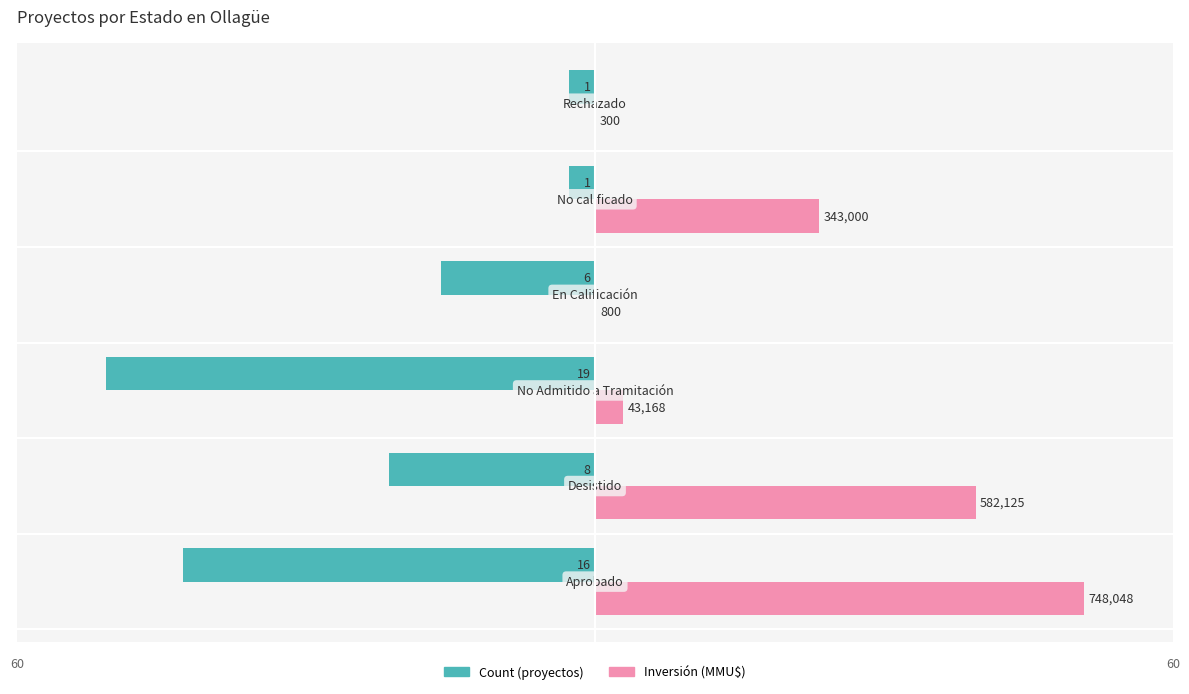

What are all the series names shown in the legend?

Count (proyectos), Inversión (MMU$)